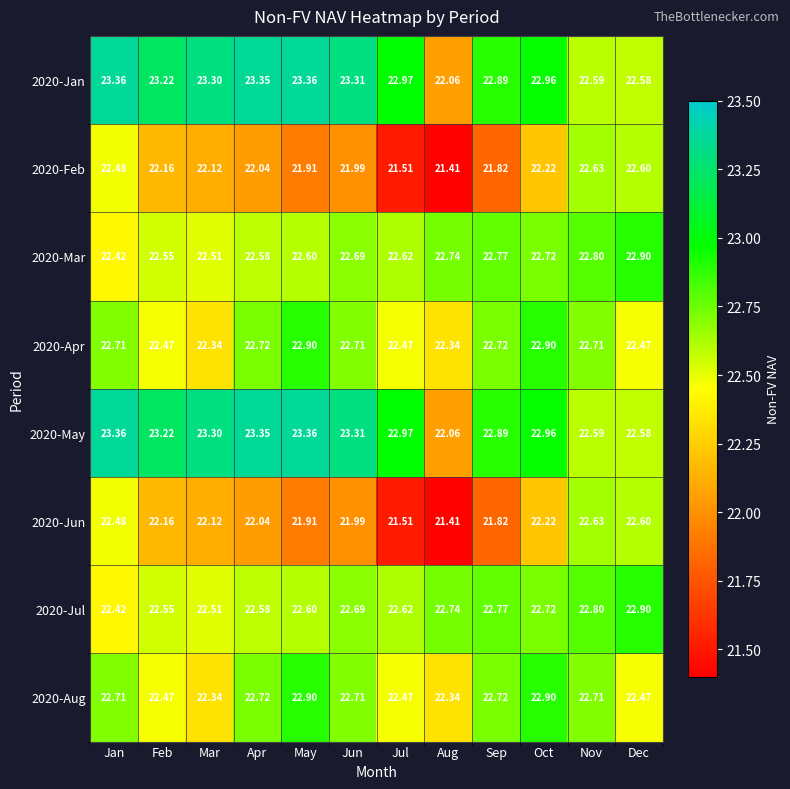

At which category does the chart reach its minimum across all series?

Aug